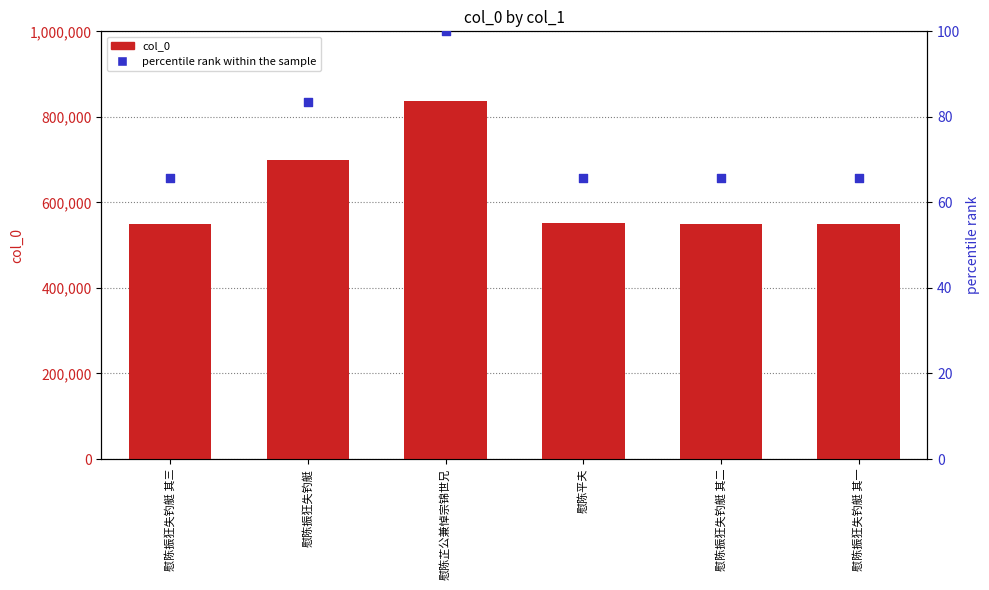

Which series contains the lowest Y value?

percentile rank within the sample